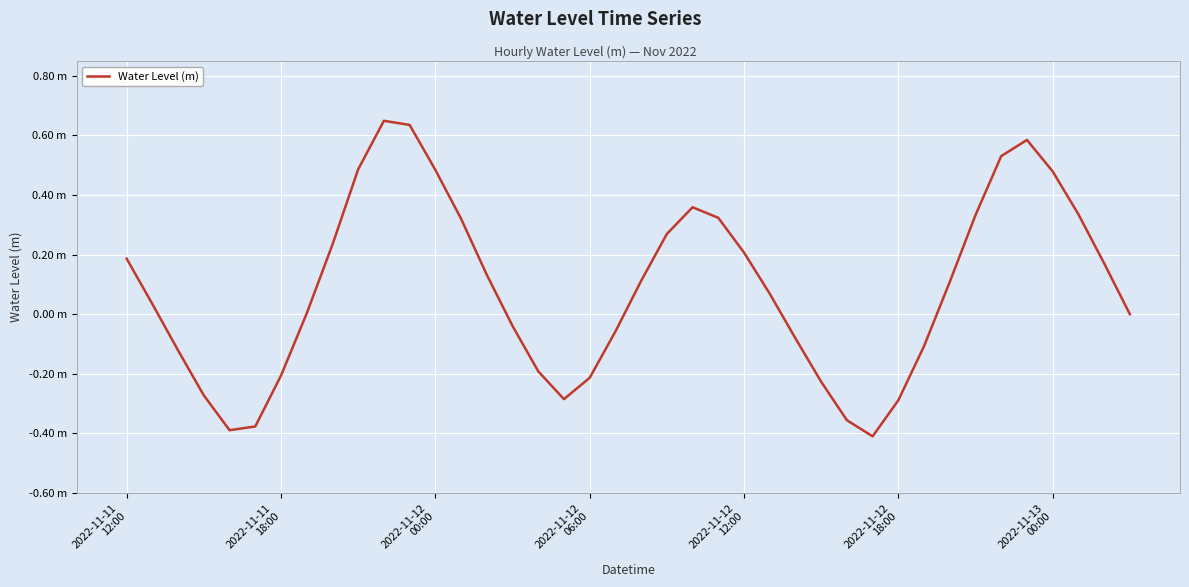

True or false: there are more than 1 points higher than both neighbors.

True